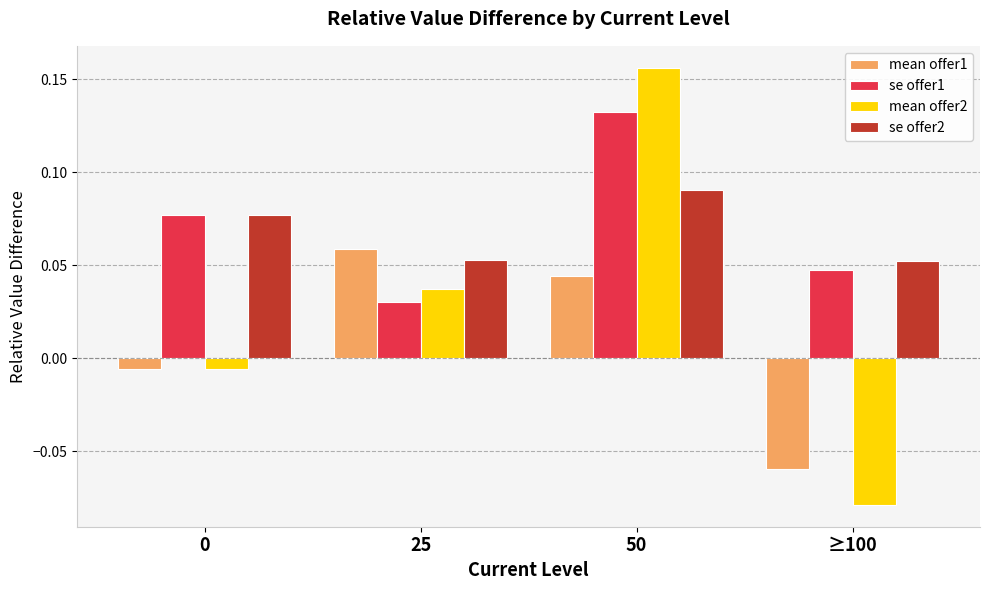

At which label does se offer1 reach its peak?

50